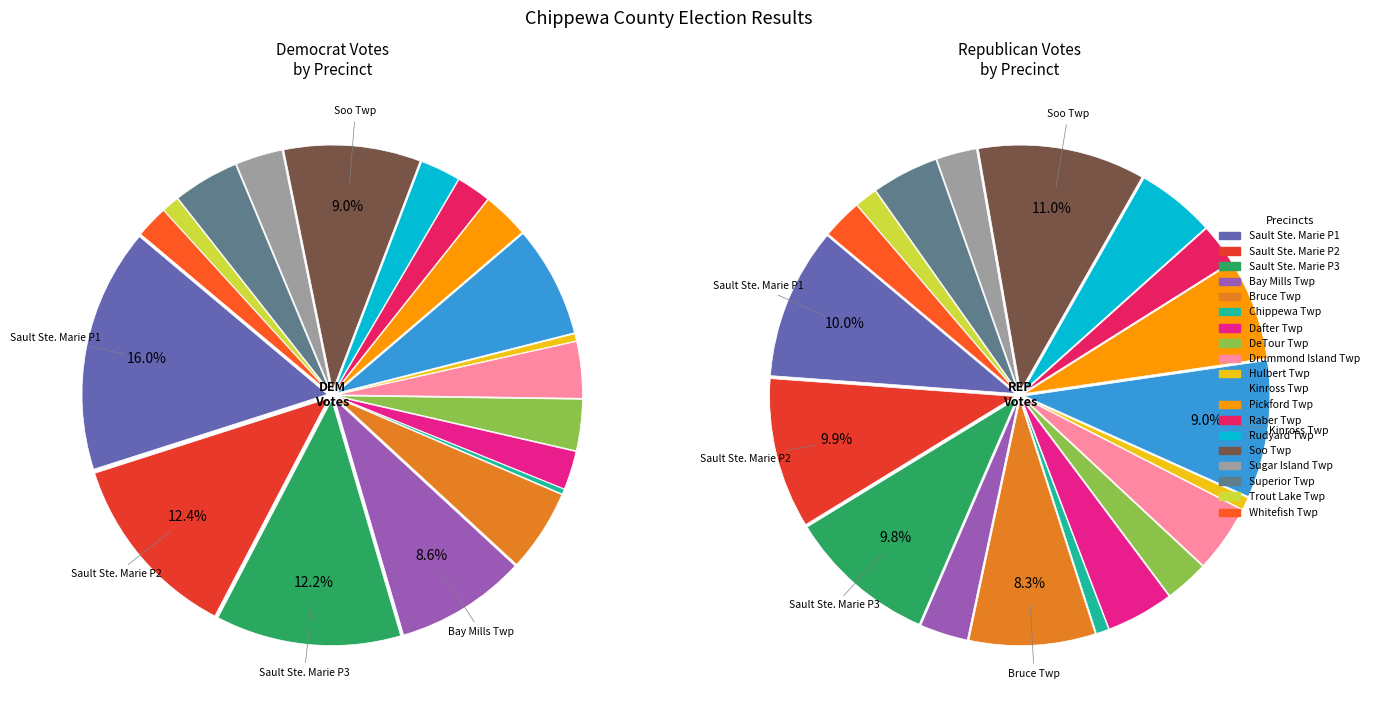

The Raber Township slice represents 2% of the pie. True or false?

True